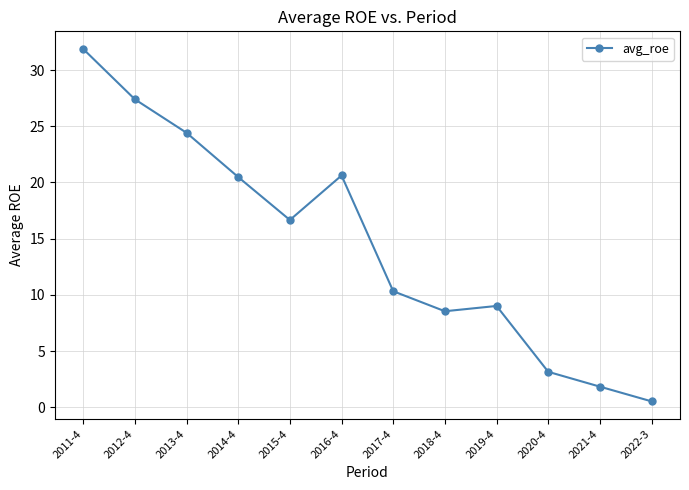

What is the greatest value displayed?

31.9